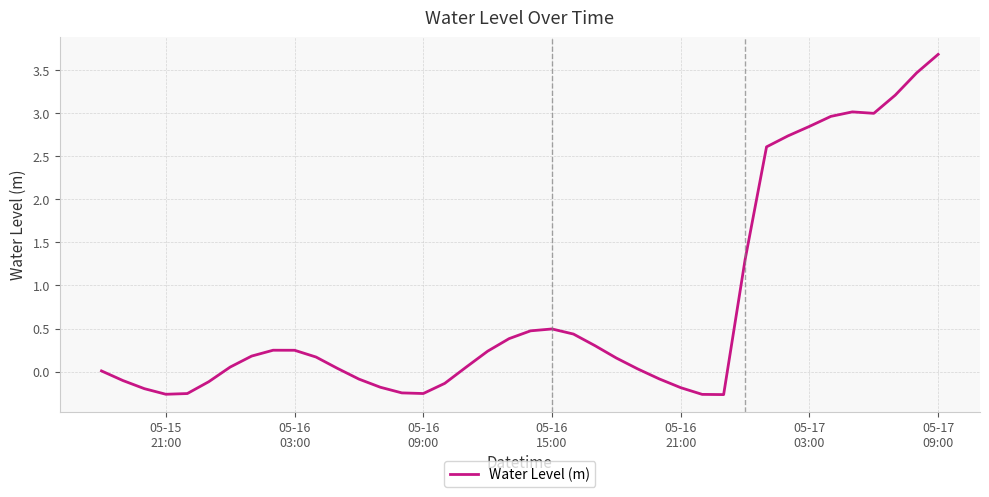

What is the difference between the maximum and minimum values?

3.9